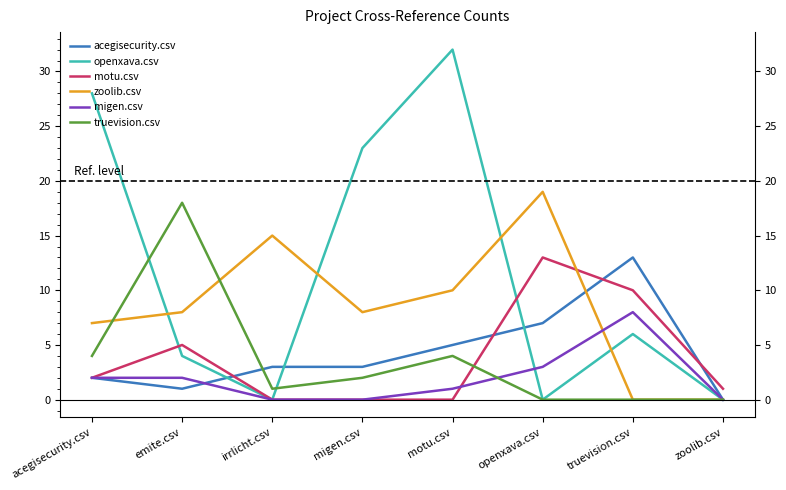

What are all the series names shown in the legend?

acegisecurity.csv, openxava.csv, motu.csv, zoolib.csv, migen.csv, truevision.csv